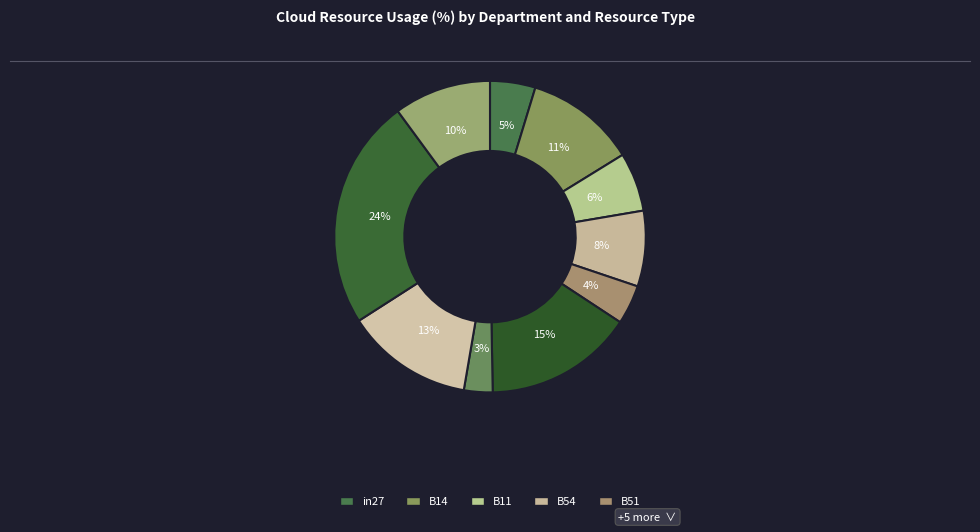

How many segments does this pie chart have?

10